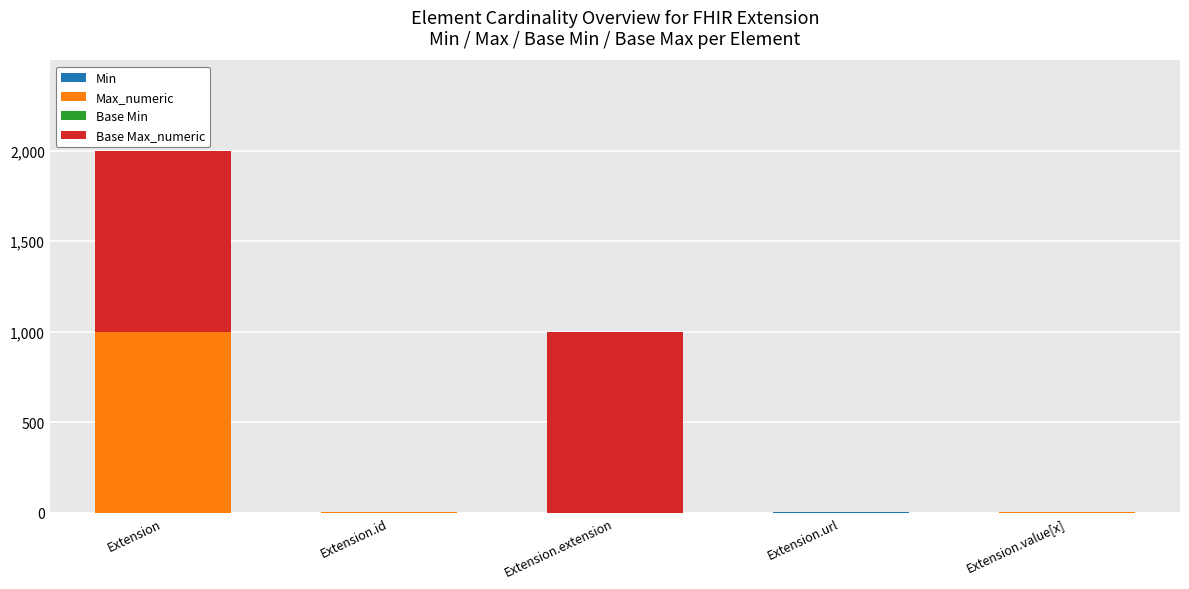

At which category is the sum across all series the highest?

Extension